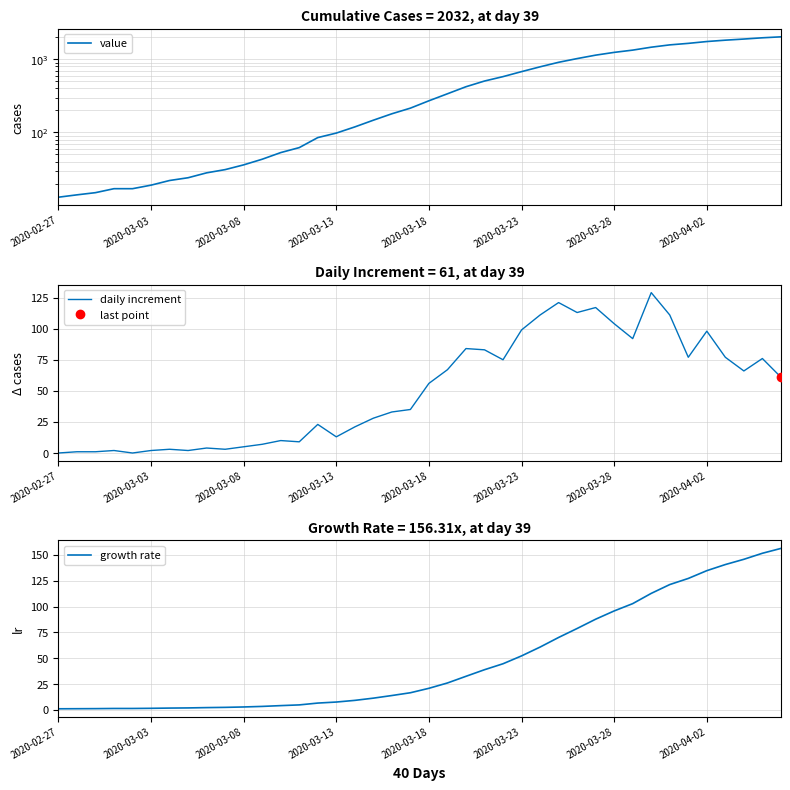

Is it true that daily increment equals 148 at 2020-03-23?

False